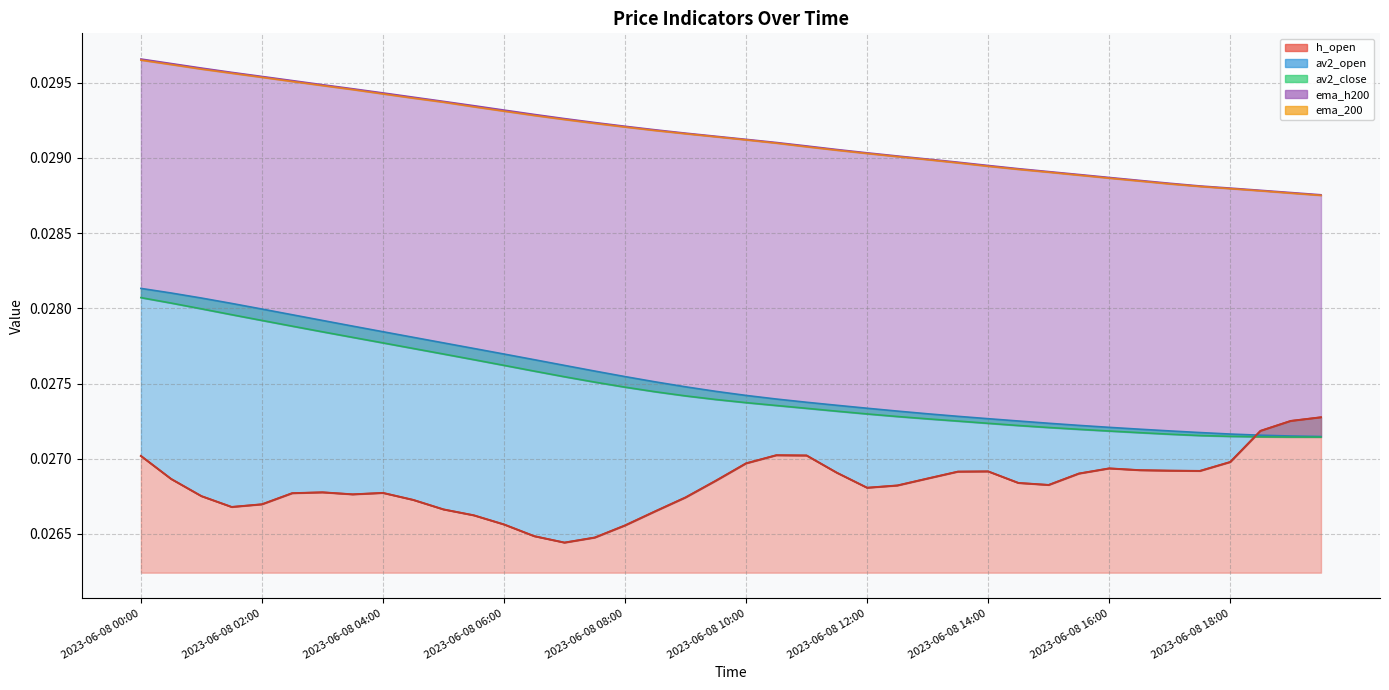

Between 2023-06-08 00:00 and 2023-06-08 18:00, which series saw the biggest shift?

av2_open